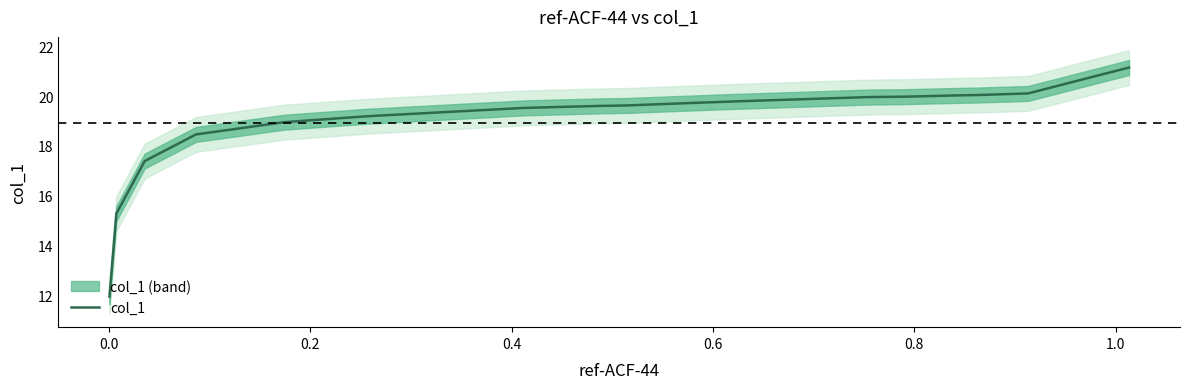

How many categories are shown in the chart?

18